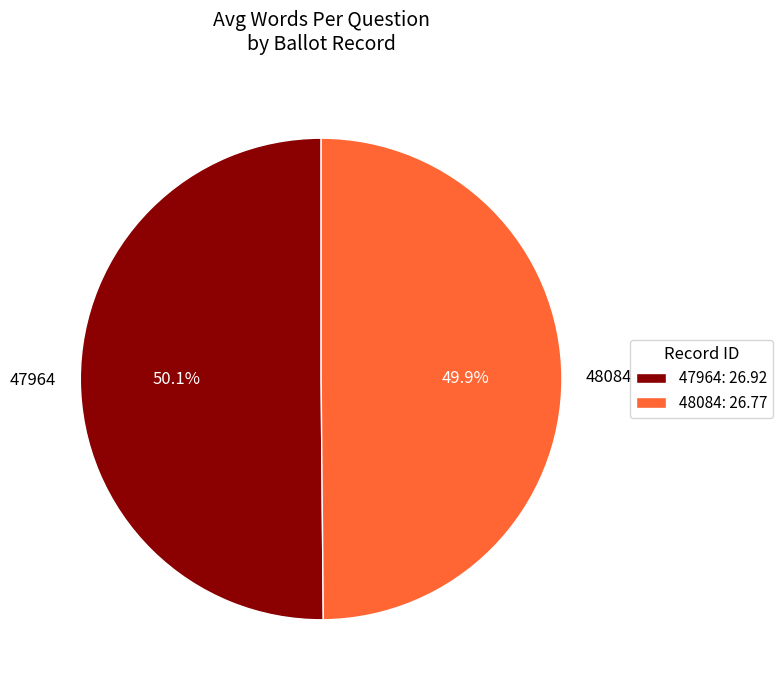

Is there a majority slice in this chart?

Yes